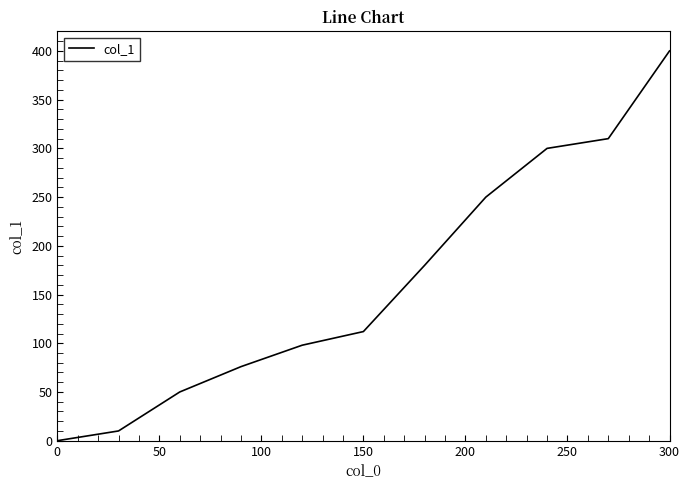

What is the sum of all values?

1786